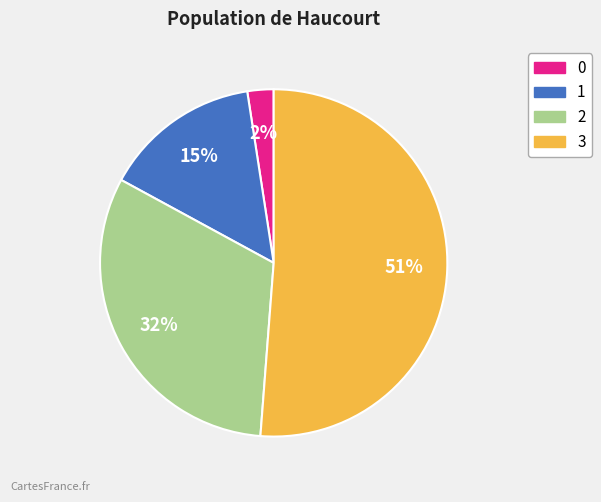

Does 3 represent more than half of the total?

Yes